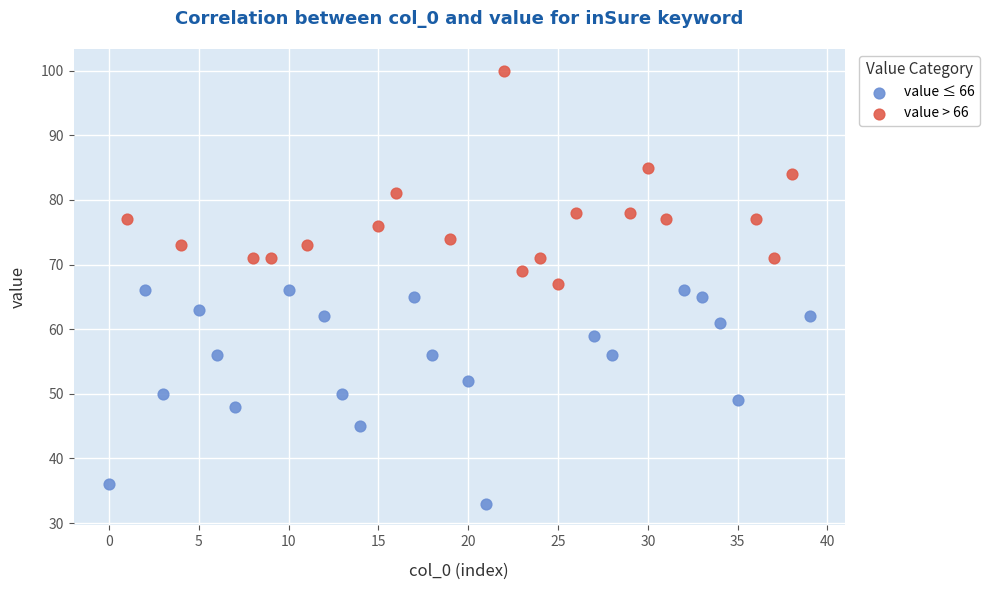

Which series reaches the minimum Y coordinate?

value ≤ 66